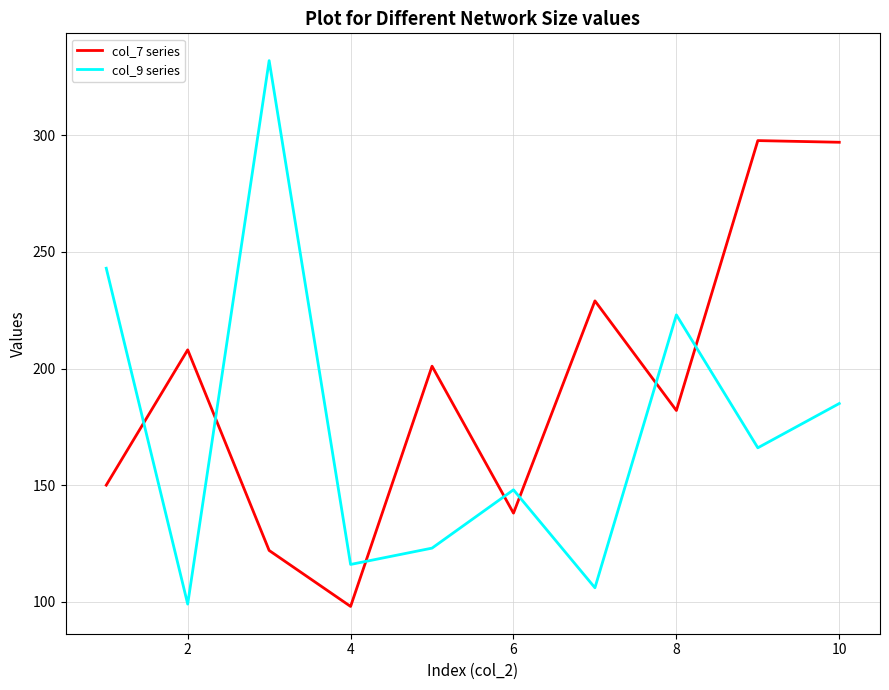

What are all the series names shown in the legend?

col_7 series, col_9 series